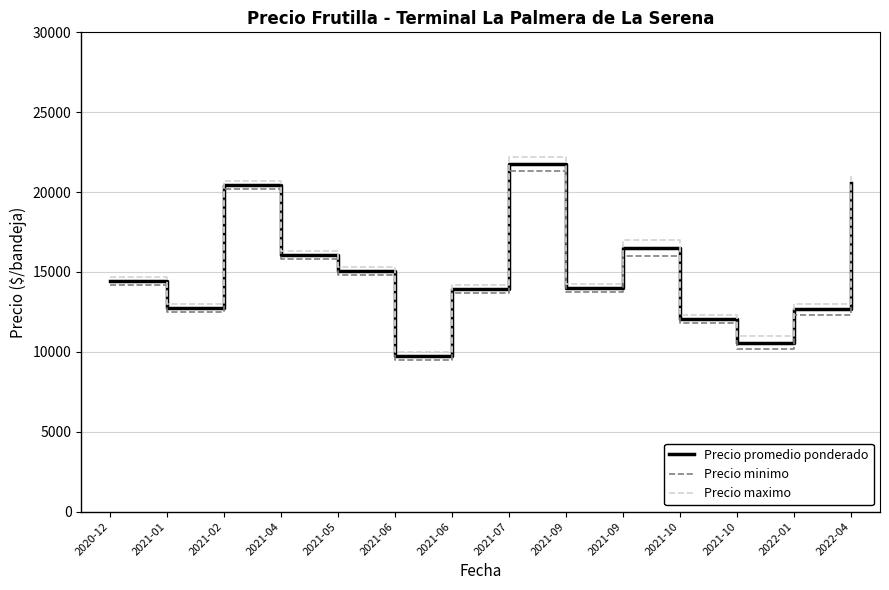

What is the sum of the Precio maximo values at 2020-12 and 2021-09?

31666.7